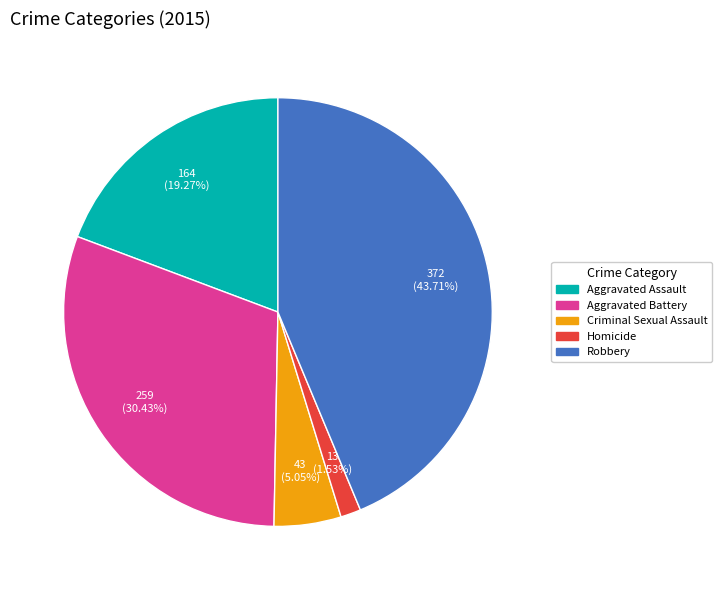

To the nearest percent, what is the difference between the largest and smallest slice percentages?

42%